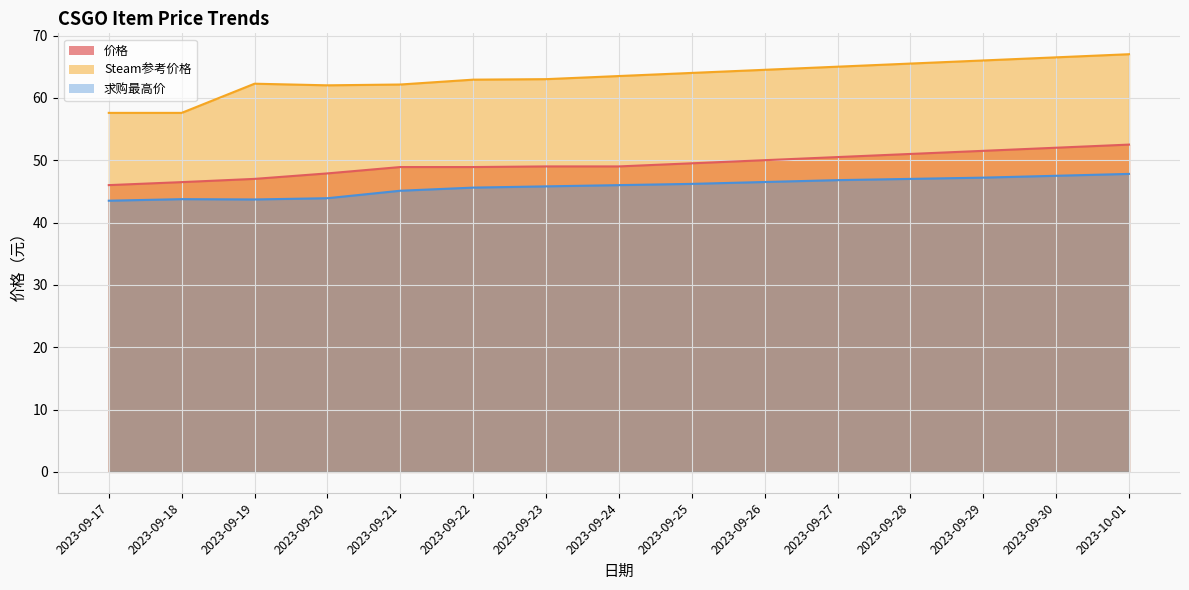

Is it true that 求购最高价 equals 80.8 at 2023-09-26?

False